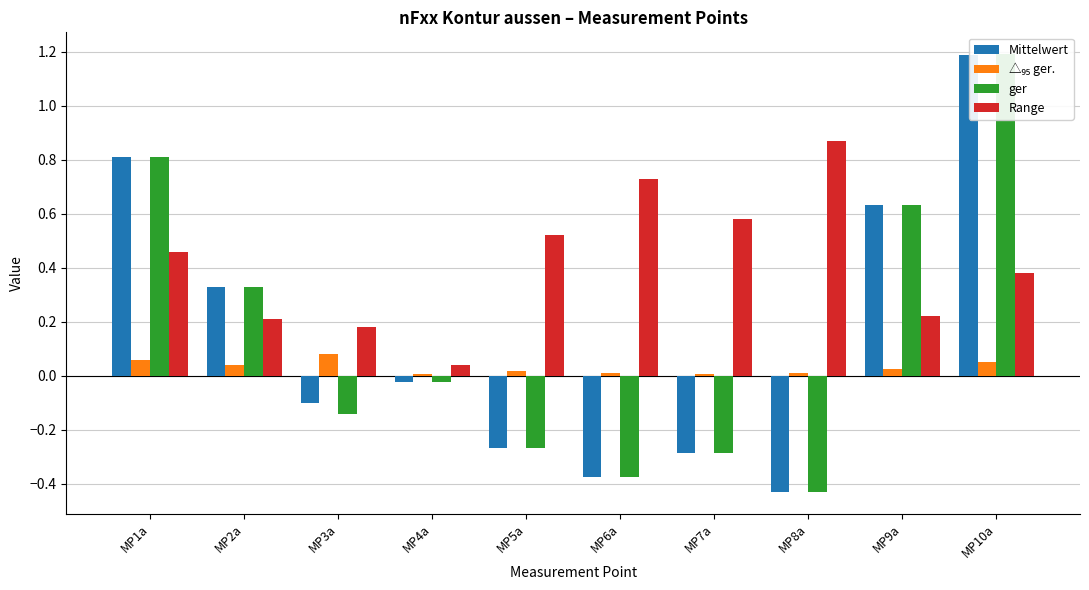

Reading right to left, list all the values displayed in this chart.

Mittelwert: MP10a=1.2	MP9a=0.6	MP8a=-0.4	MP7a=-0.3	MP6a=-0.4	MP5a=-0.3	MP4a=-0.0	MP3a=-0.1	MP2a=0.3	MP1a=0.8
△₉₅ ger.: MP10a=0.1	MP9a=0.0	MP8a=0.0	MP7a=0.0	MP6a=0.0	MP5a=0.0	MP4a=0.0	MP3a=0.1	MP2a=0.0	MP1a=0.1
ger: MP10a=1.2	MP9a=0.6	MP8a=-0.4	MP7a=-0.3	MP6a=-0.4	MP5a=-0.3	MP4a=-0.0	MP3a=-0.1	MP2a=0.3	MP1a=0.8
Range: MP10a=0.4	MP9a=0.2	MP8a=0.9	MP7a=0.6	MP6a=0.7	MP5a=0.5	MP4a=0.0	MP3a=0.2	MP2a=0.2	MP1a=0.5